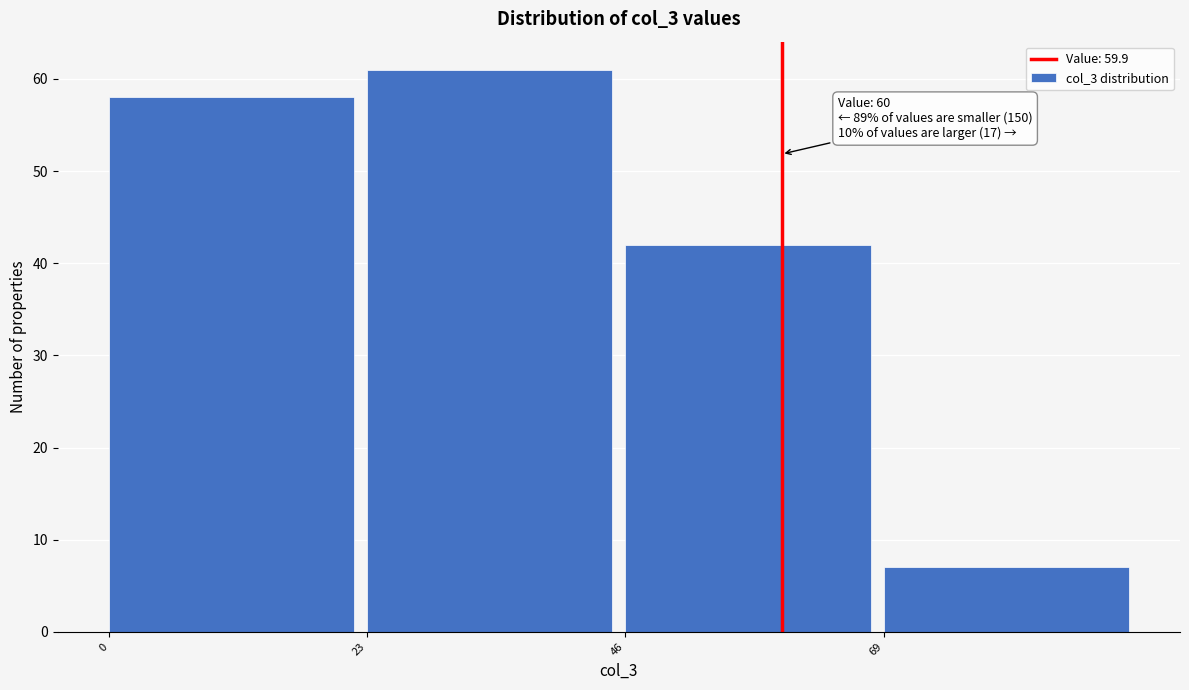

Over which range of the x-axis is the bar tallest?

23 to 46